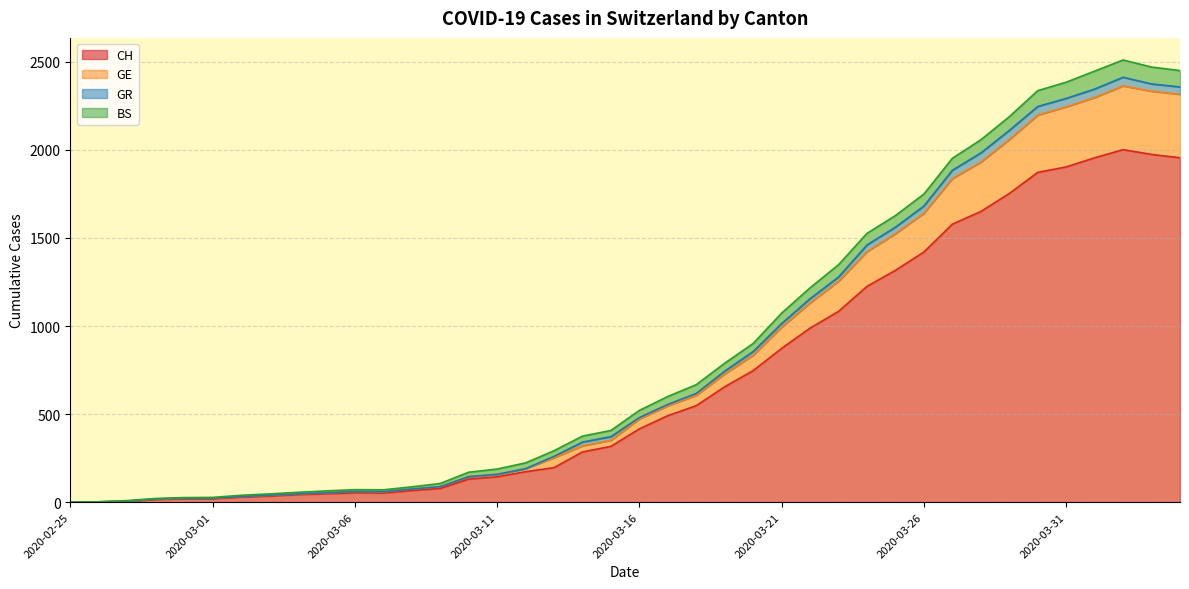

What are all the series names shown in the legend?

CH, GE, GR, BS